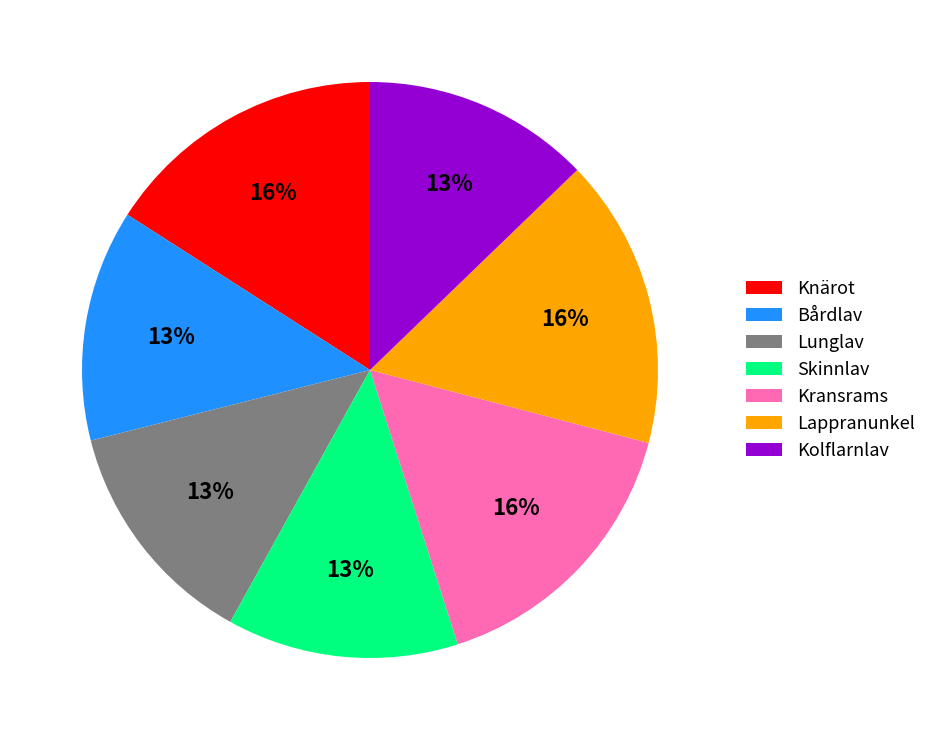

Is there any slice that represents more than half of the pie?

No